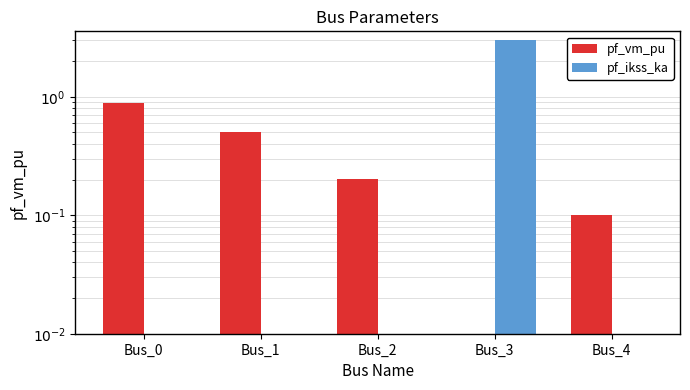

Reading right to left, transcribe all the data shown in this chart.

pf_vm_pu: Bus_4=0.1	Bus_3=0.0	Bus_2=0.2	Bus_1=0.5	Bus_0=0.9
pf_ikss_ka: Bus_4=0.0	Bus_3=3.0	Bus_2=0.0	Bus_1=0.0	Bus_0=0.0